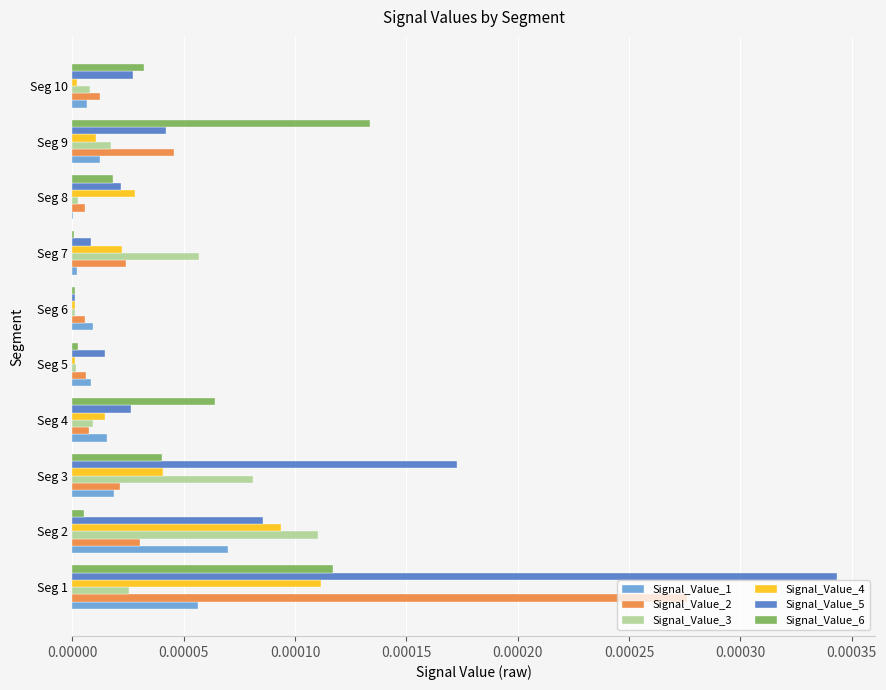

Count the number of categories in the chart.

10